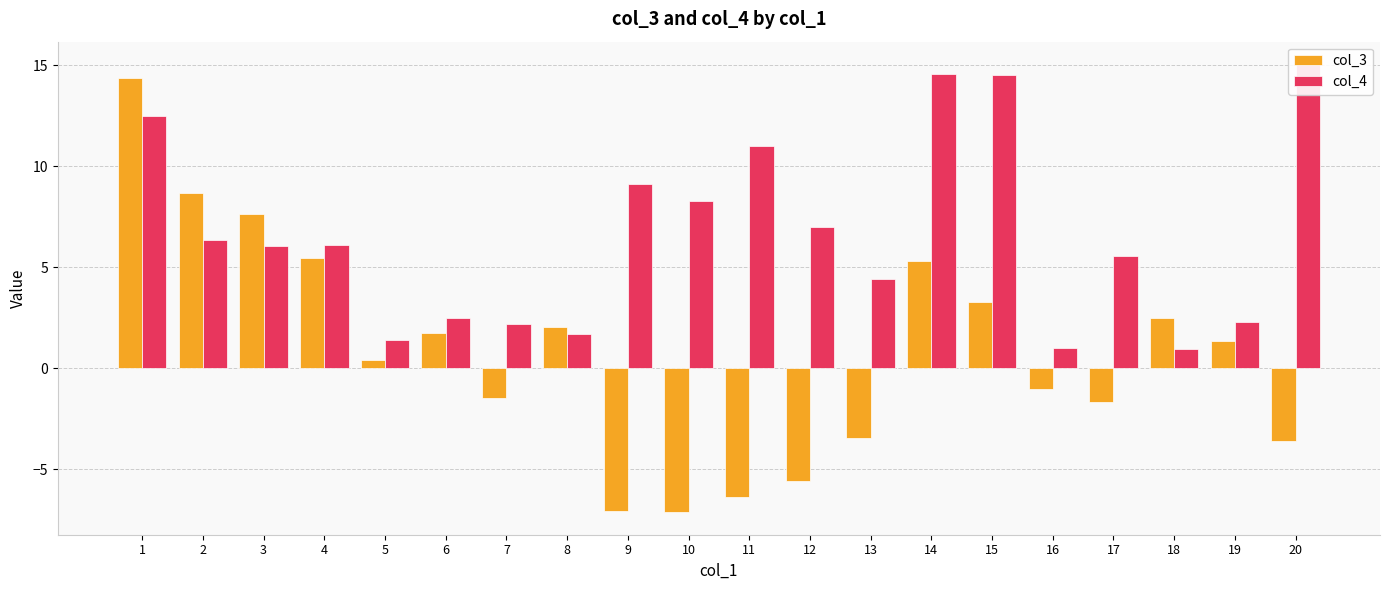

The value of col_4 at 20 is 15.1. True or false?

True